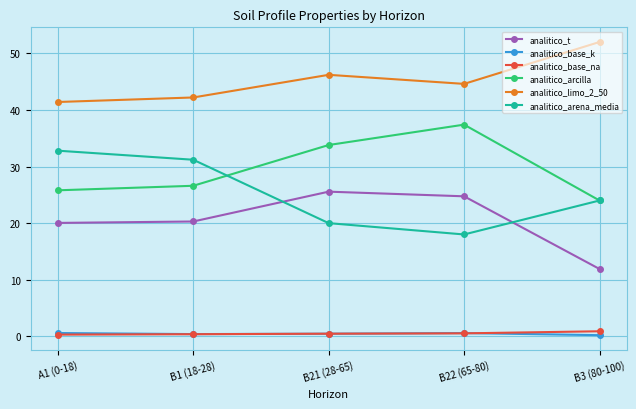

How many distinct data groups are displayed?

6